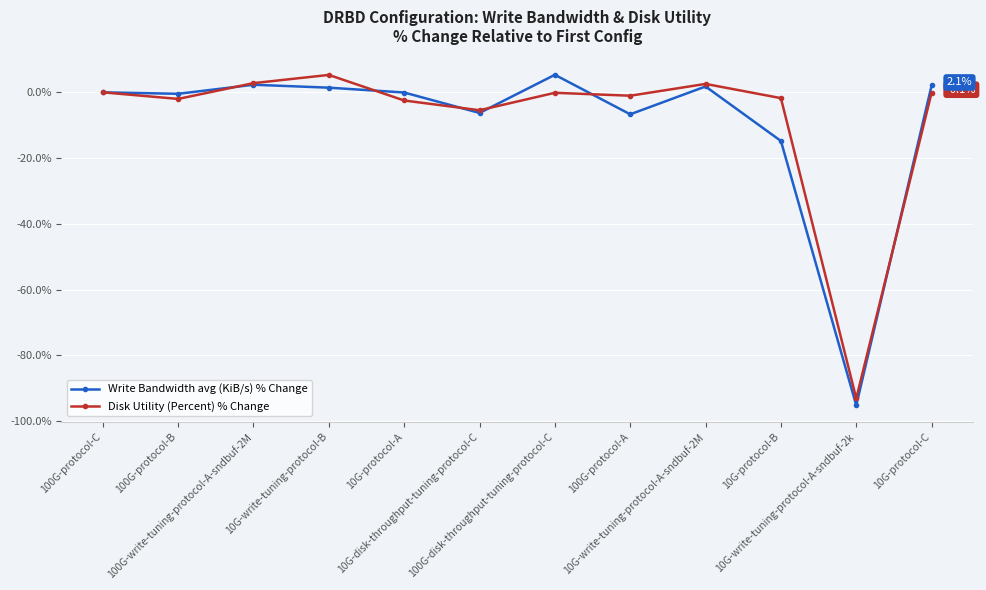

Which category has the highest value in the Write Bandwidth avg (KiB/s) % Change series?

100G-disk-throughput-tuning-protocol-C